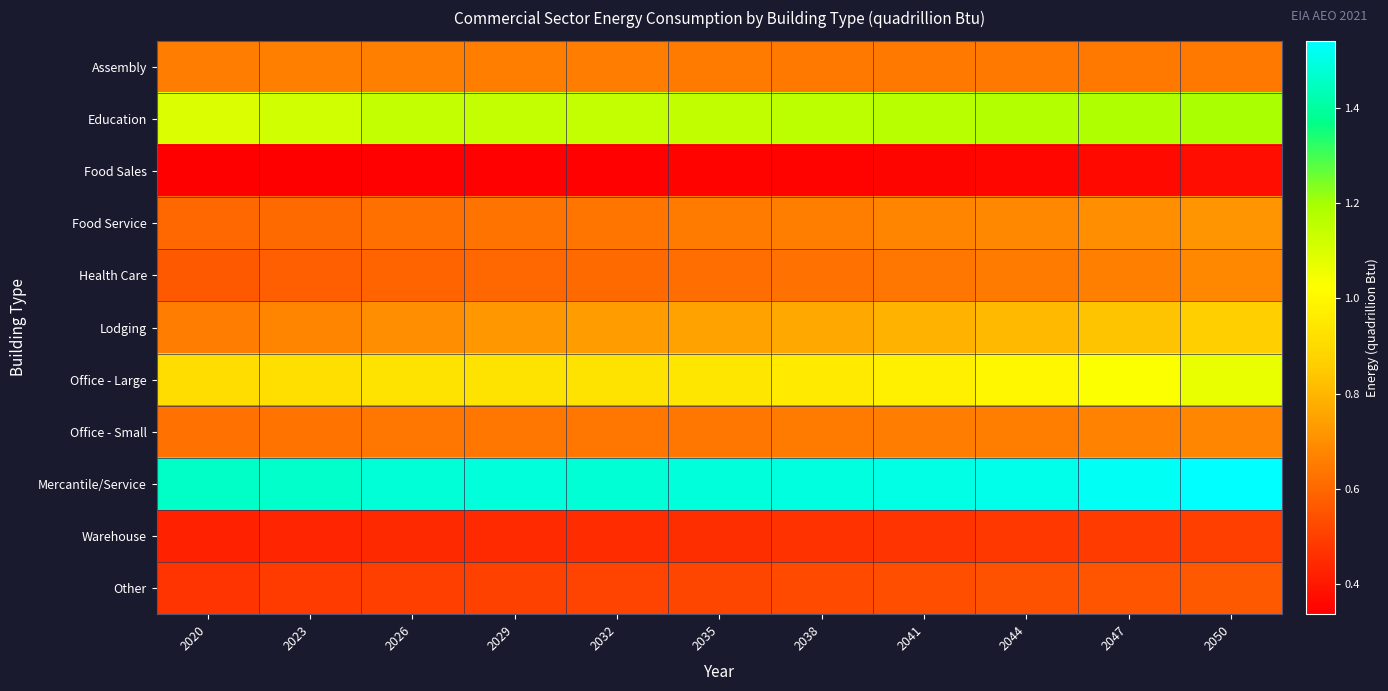

What is the difference between the highest and lowest values at 2020?

1.1